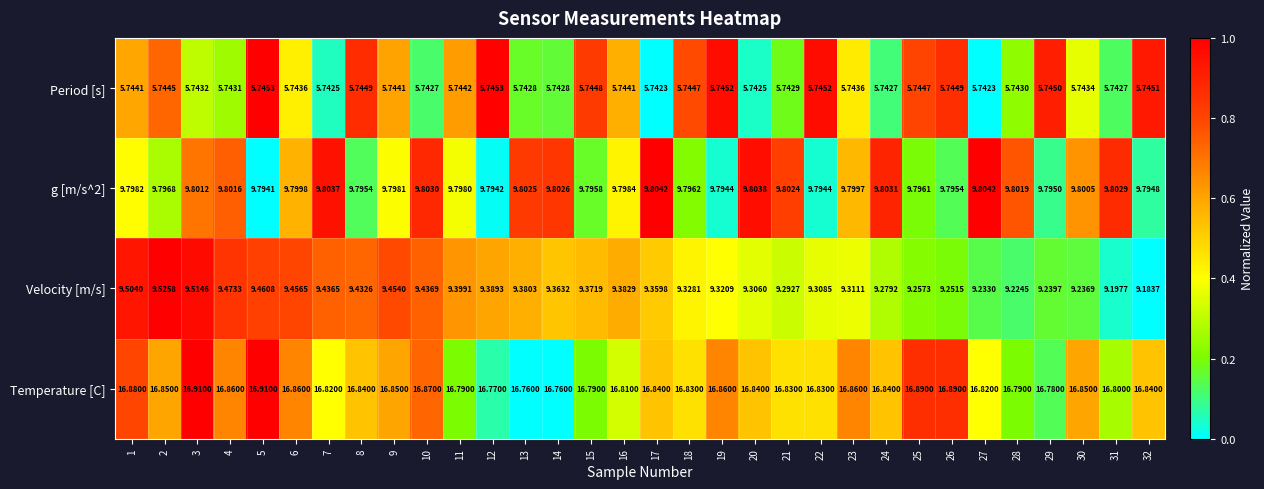

Is the value of Period [s] at 27 greater than the value of Temperature [C] at 9?

No